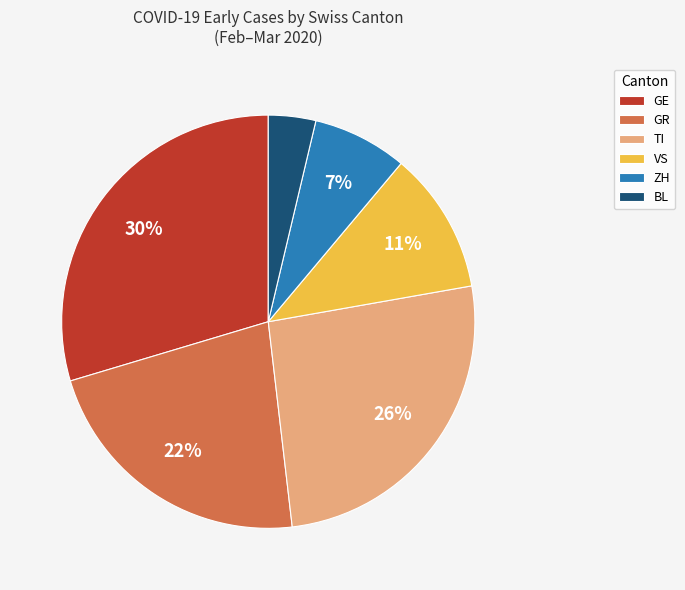

Which slice is the largest?

GE